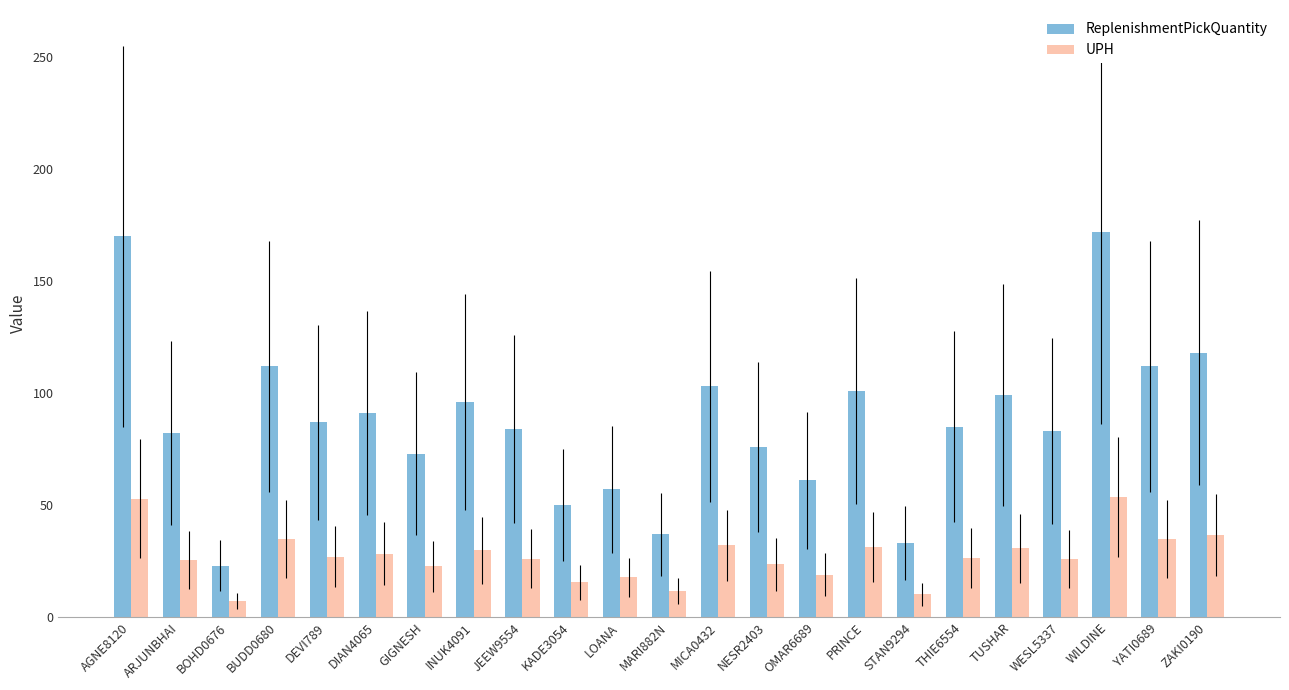

At which label does UPH reach its minimum?

BOHD0676